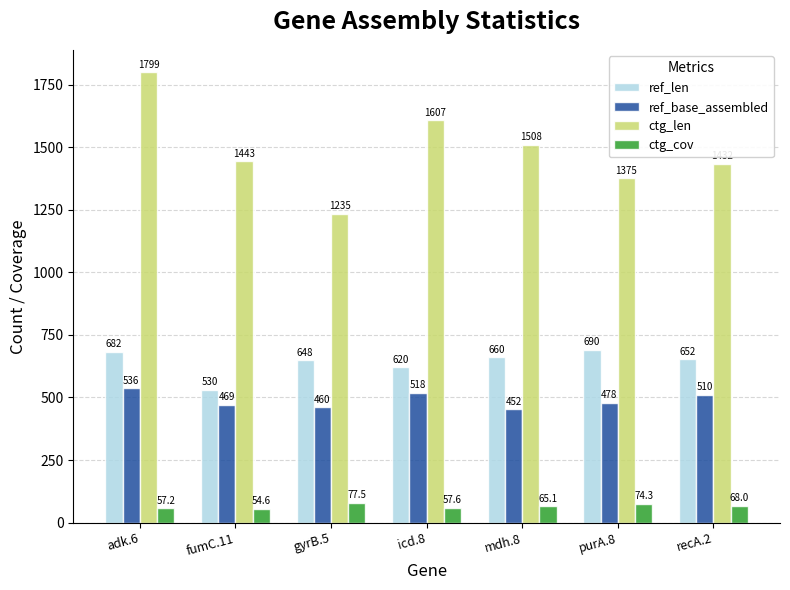

What is the average value of the ref_len series?

640.3